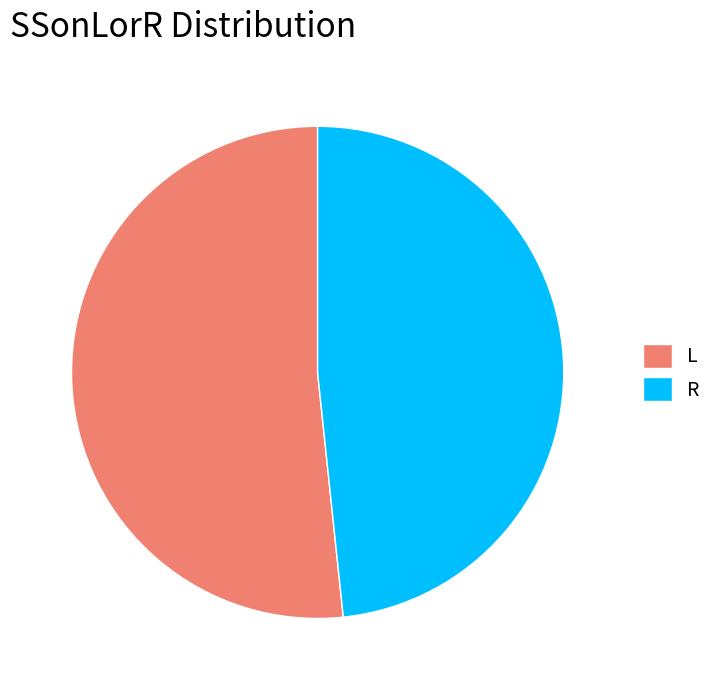

Is L the majority of the pie?

Yes